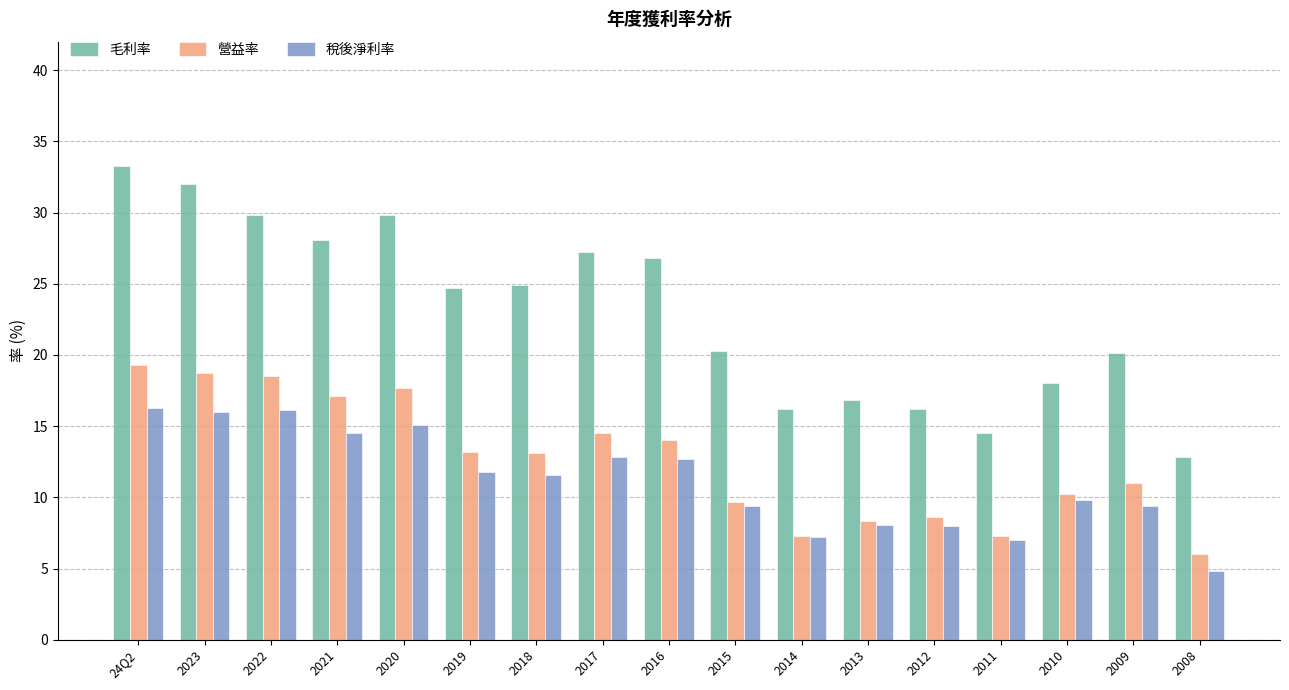

What is the sum of all 營益率 values?

214.5